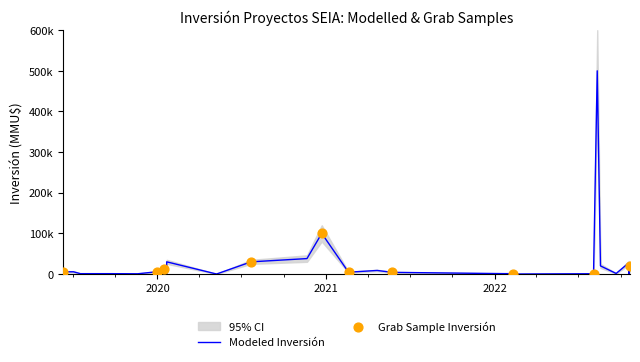

Which series has the largest total across all categories?

CI_upper